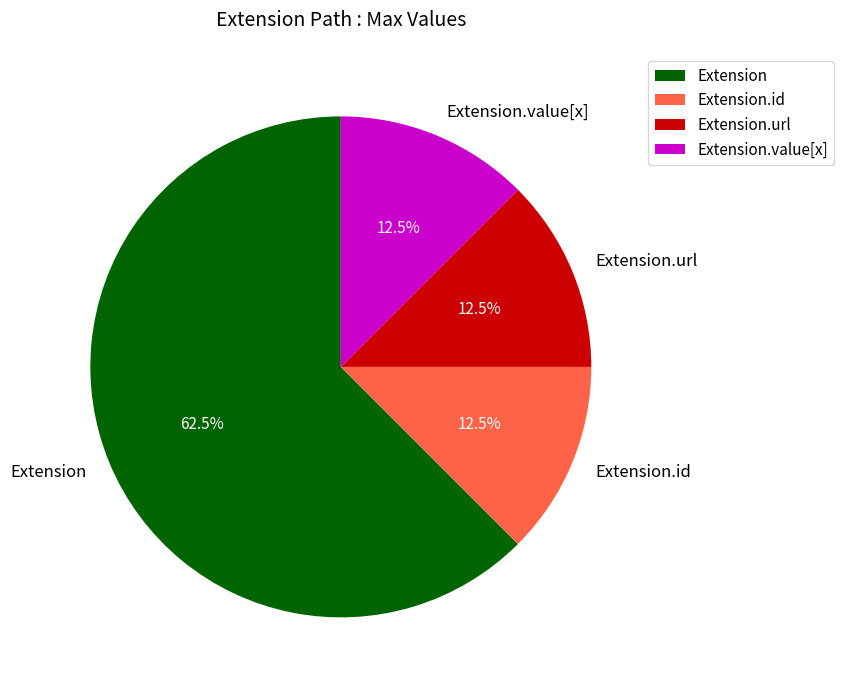

What portion of the pie excludes Extension?

37.5%